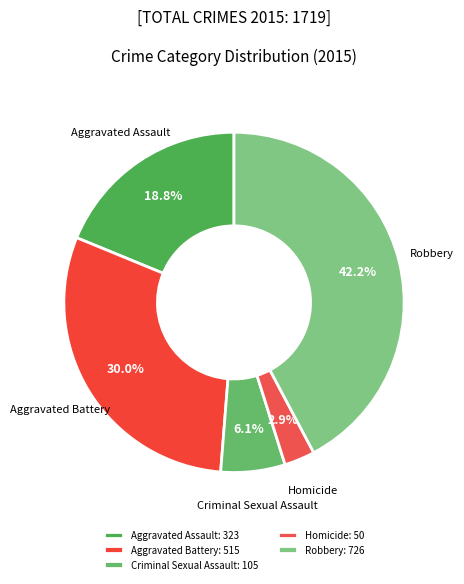

What is the largest slice in the pie chart?

Robbery